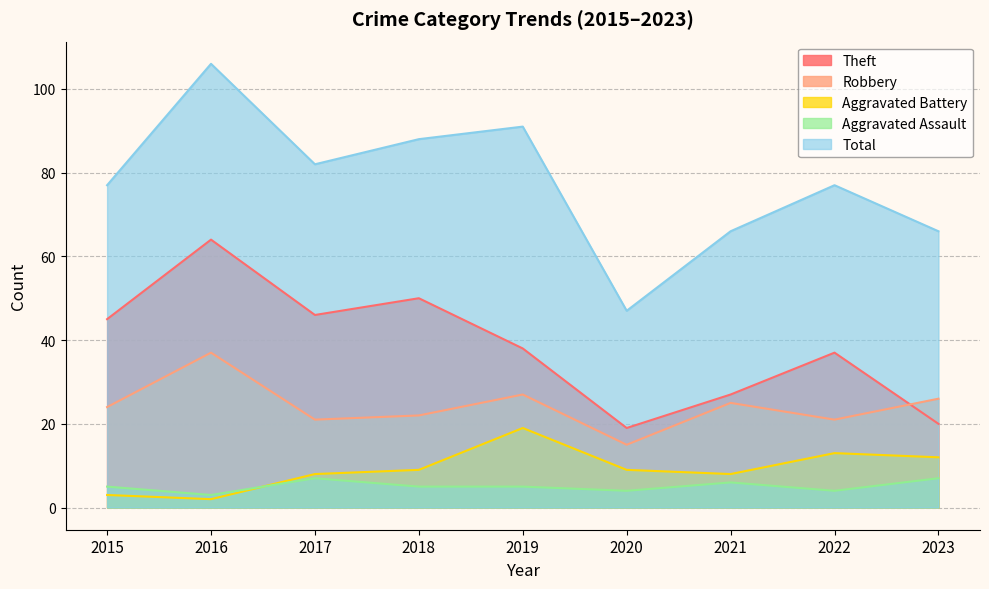

The Aggravated Assault series shows 7 at 2023. True or false?

True